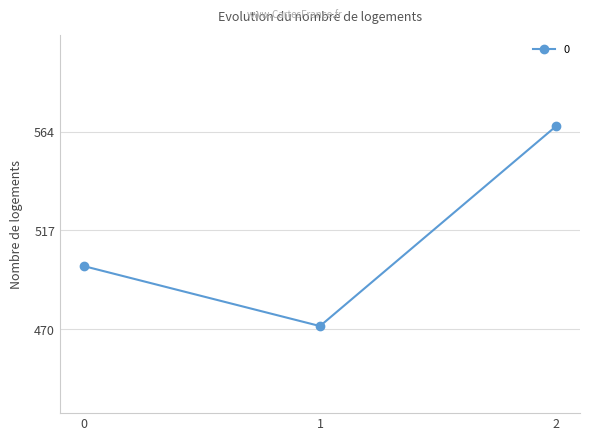

How many distinct data groups are displayed?

1